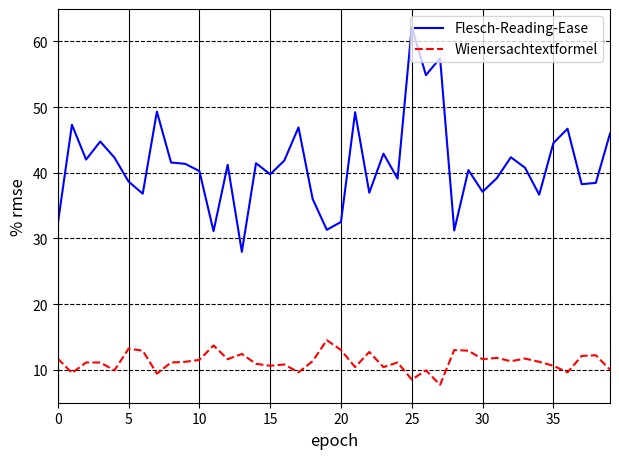

Which series has the largest total across all categories?

Flesch-Reading-Ease